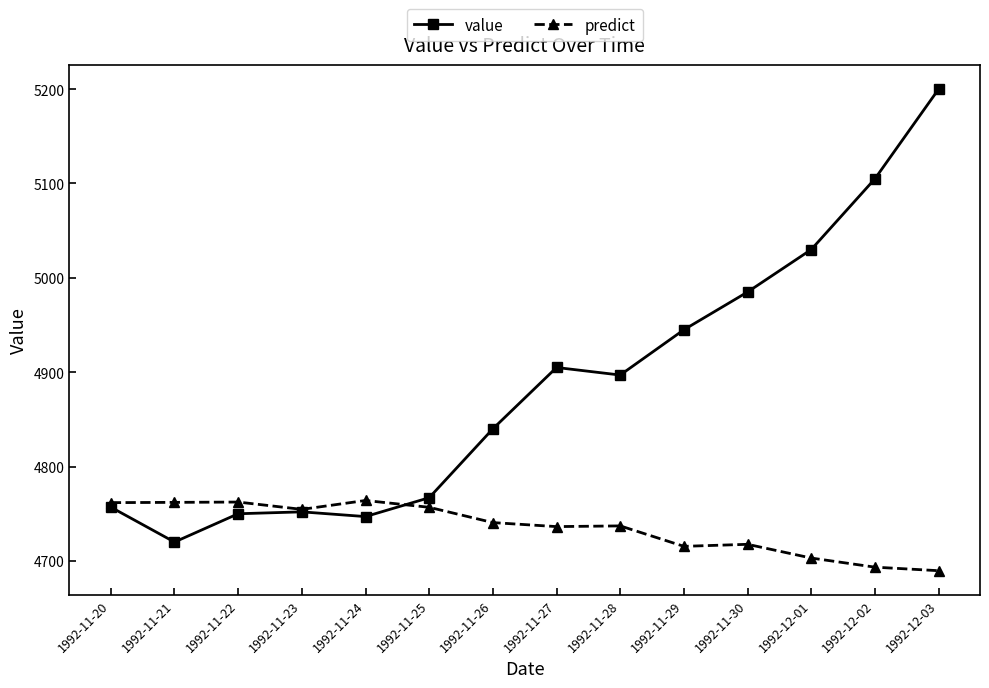

What are all the series names shown in the legend?

value, predict